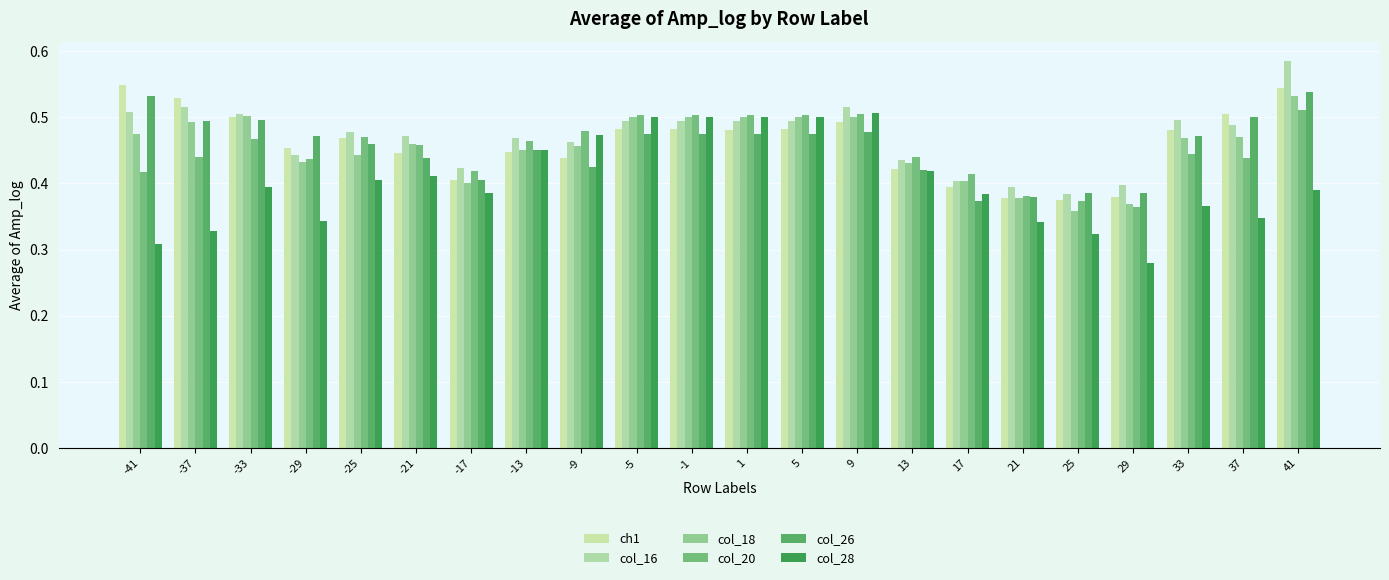

What is the minimum value for col_28?

0.3